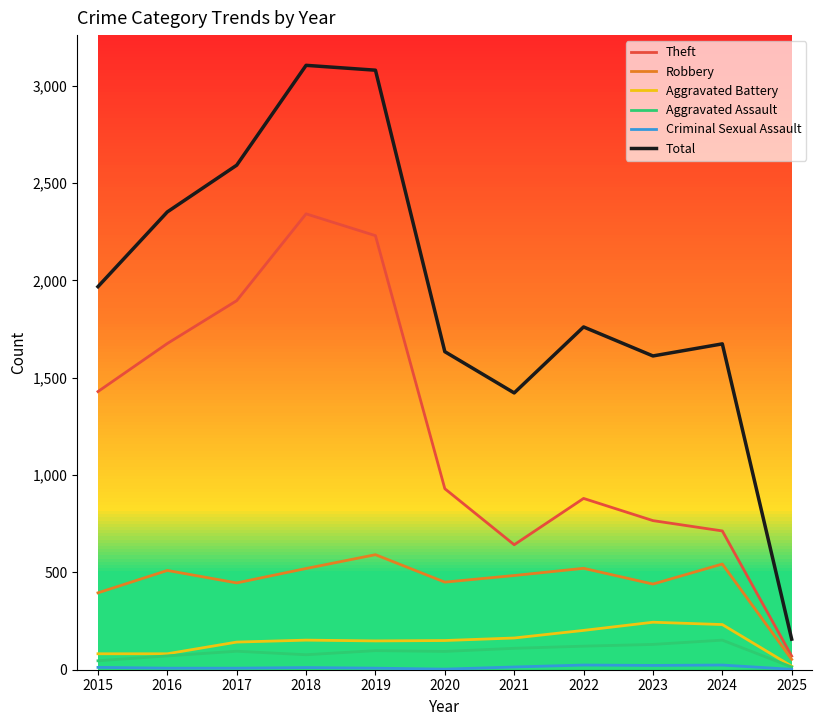

What value does the Criminal Sexual Assault series have at 2025?

2